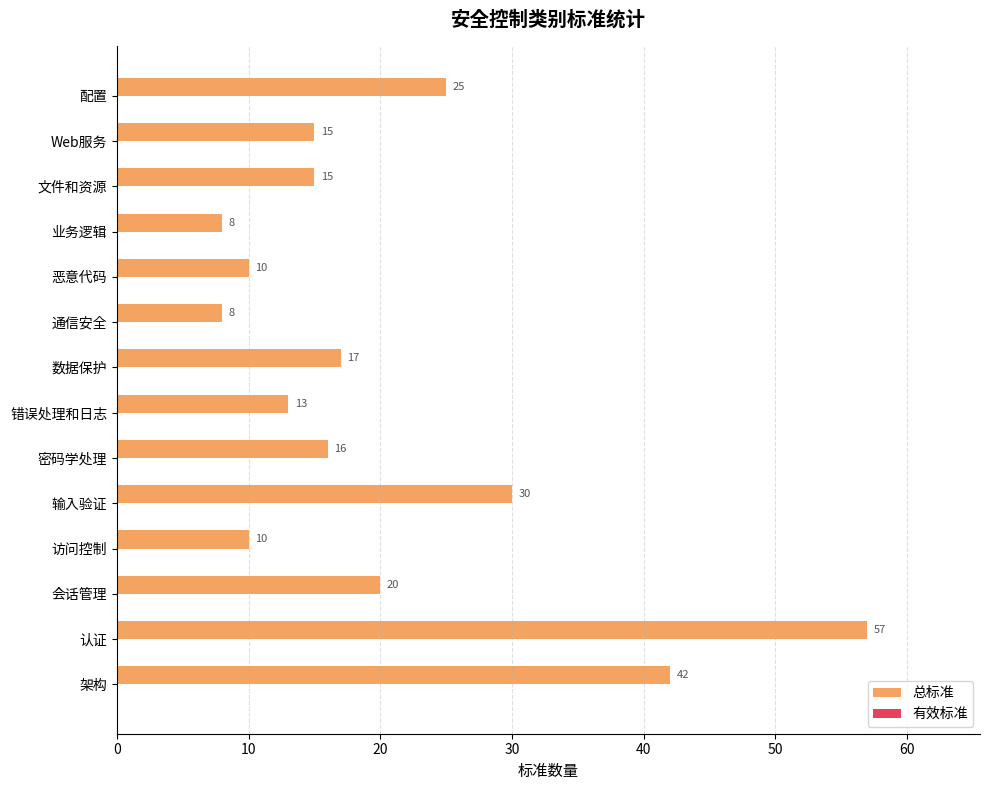

What is the ratio of the value at 输入验证 to the value at 恶意代码?

3.0